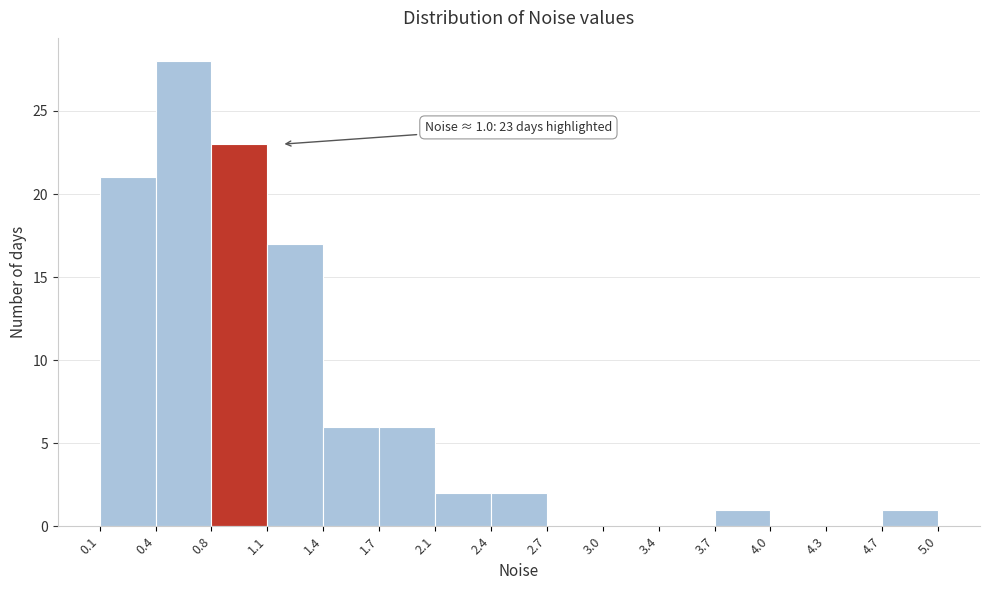

Which range on the x-axis has the tallest bar?

0.4 to 0.8